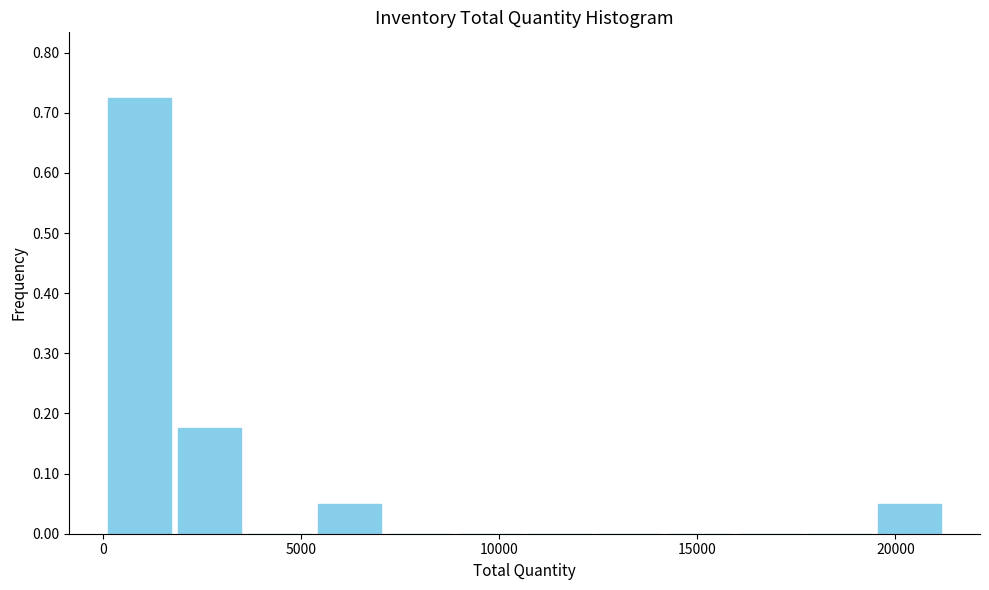

Around what value on the x-axis is the tallest bar? Give the approximate position of its centre, as read against the axis.

1000